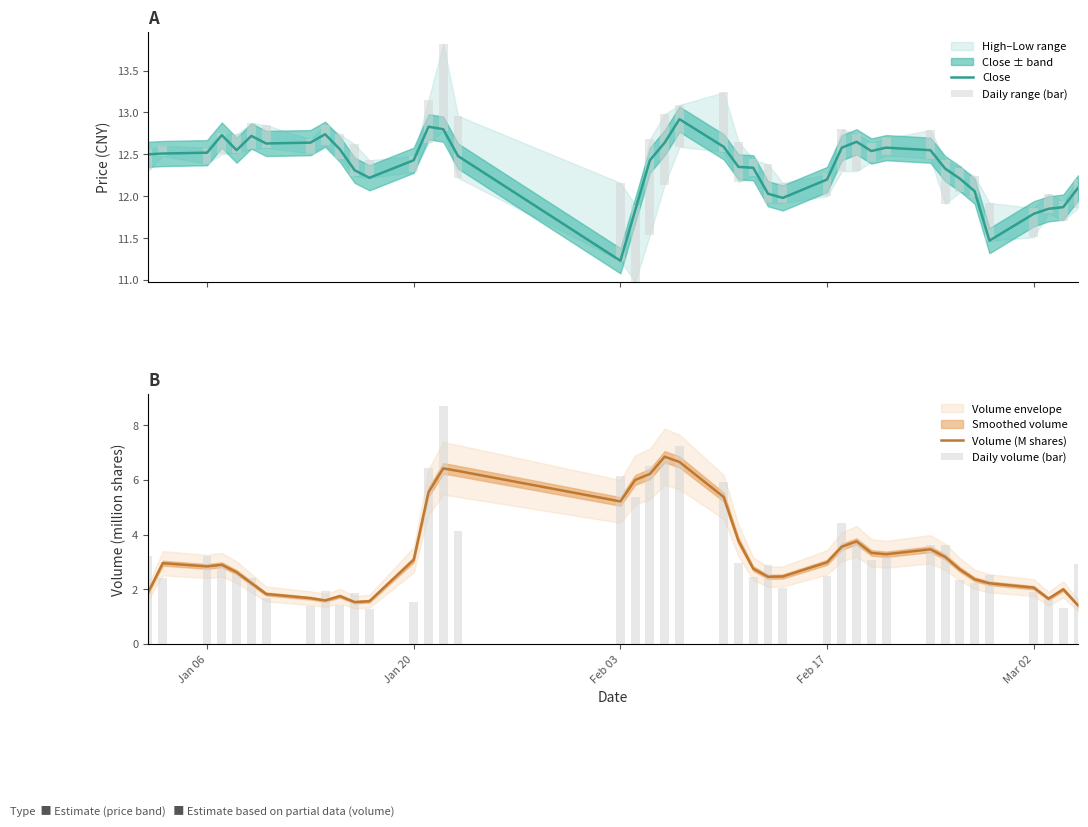

What is the sum of all Close values?

494.3